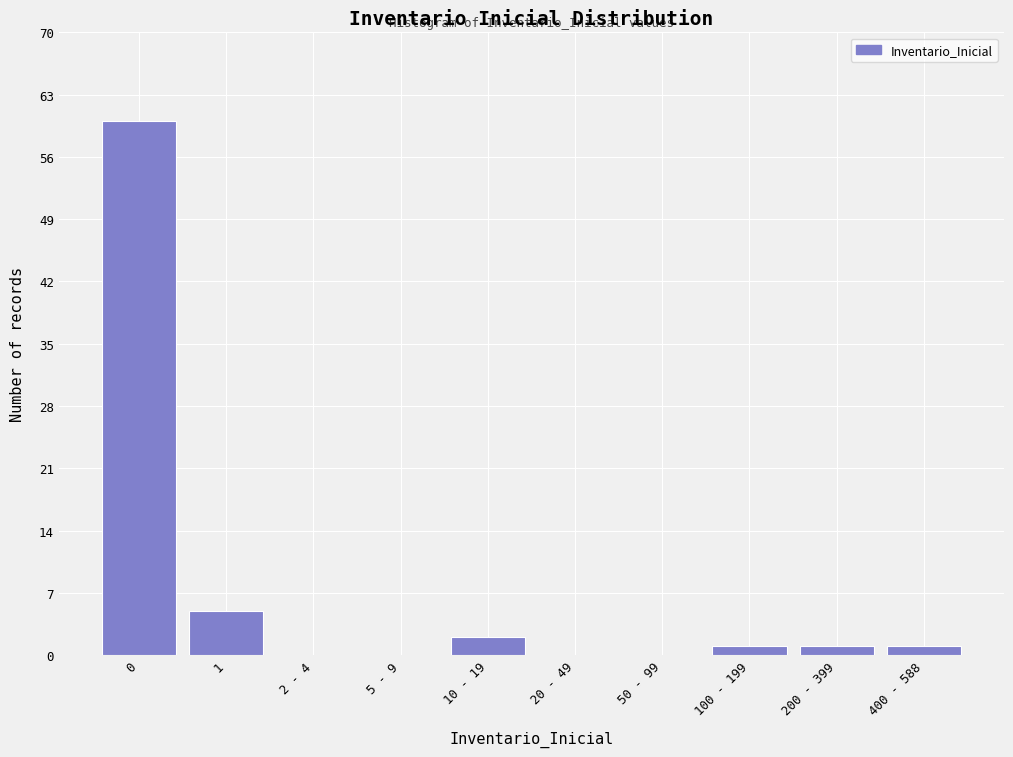

Reading right to left, list all the values displayed in this chart.

400 - 588=1	200 - 399=1	100 - 199=1	50 - 99=0	20 - 49=0	10 - 19=2	5 - 9=0	2 - 4=0	1=5	0=60